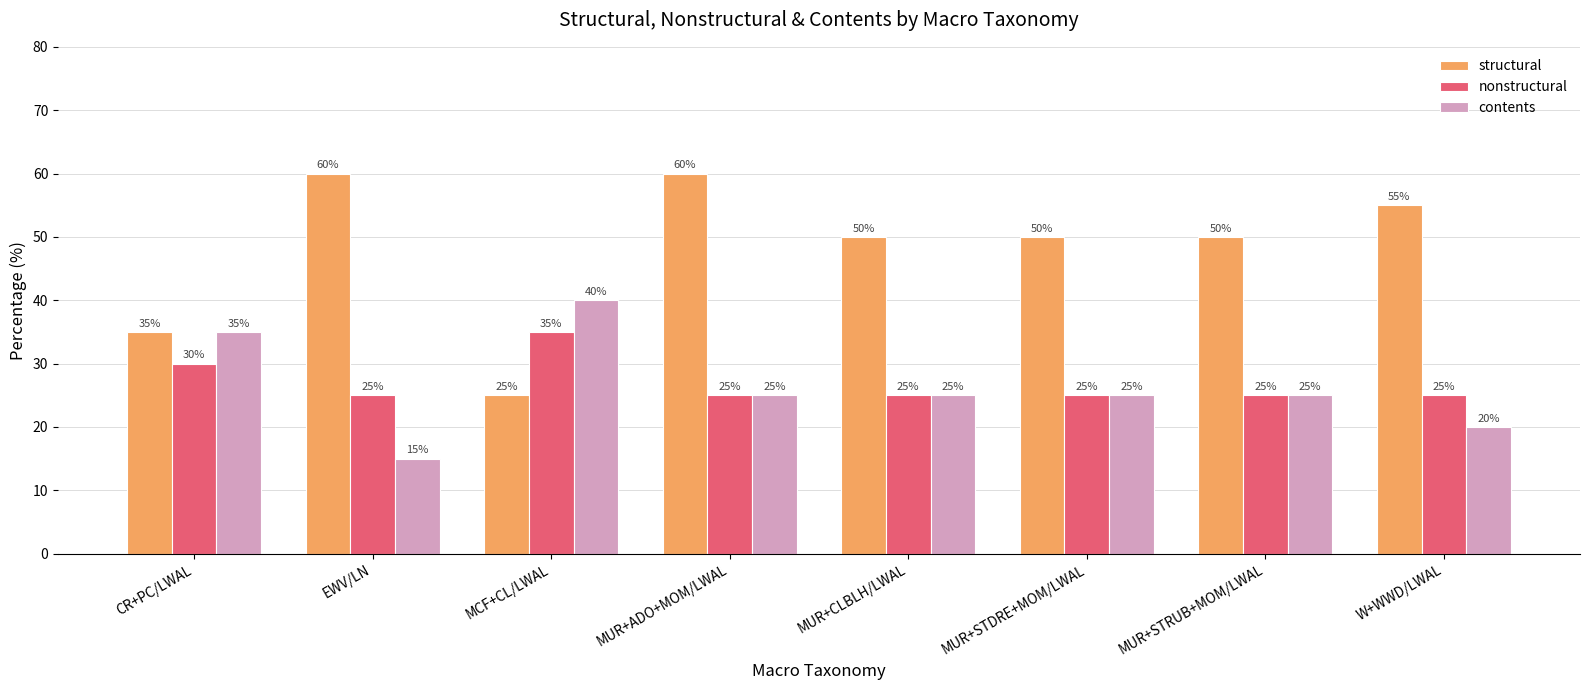

Reading left to right, extract all data points from this chart.

structural: CR+PC/LWAL=35	EWV/LN=60	MCF+CL/LWAL=25	MUR+ADO+MOM/LWAL=60	MUR+CLBLH/LWAL=50	MUR+STDRE+MOM/LWAL=50	MUR+STRUB+MOM/LWAL=50	W+WWD/LWAL=55
nonstructural: CR+PC/LWAL=30	EWV/LN=25	MCF+CL/LWAL=35	MUR+ADO+MOM/LWAL=25	MUR+CLBLH/LWAL=25	MUR+STDRE+MOM/LWAL=25	MUR+STRUB+MOM/LWAL=25	W+WWD/LWAL=25
contents: CR+PC/LWAL=35	EWV/LN=15	MCF+CL/LWAL=40	MUR+ADO+MOM/LWAL=25	MUR+CLBLH/LWAL=25	MUR+STDRE+MOM/LWAL=25	MUR+STRUB+MOM/LWAL=25	W+WWD/LWAL=20